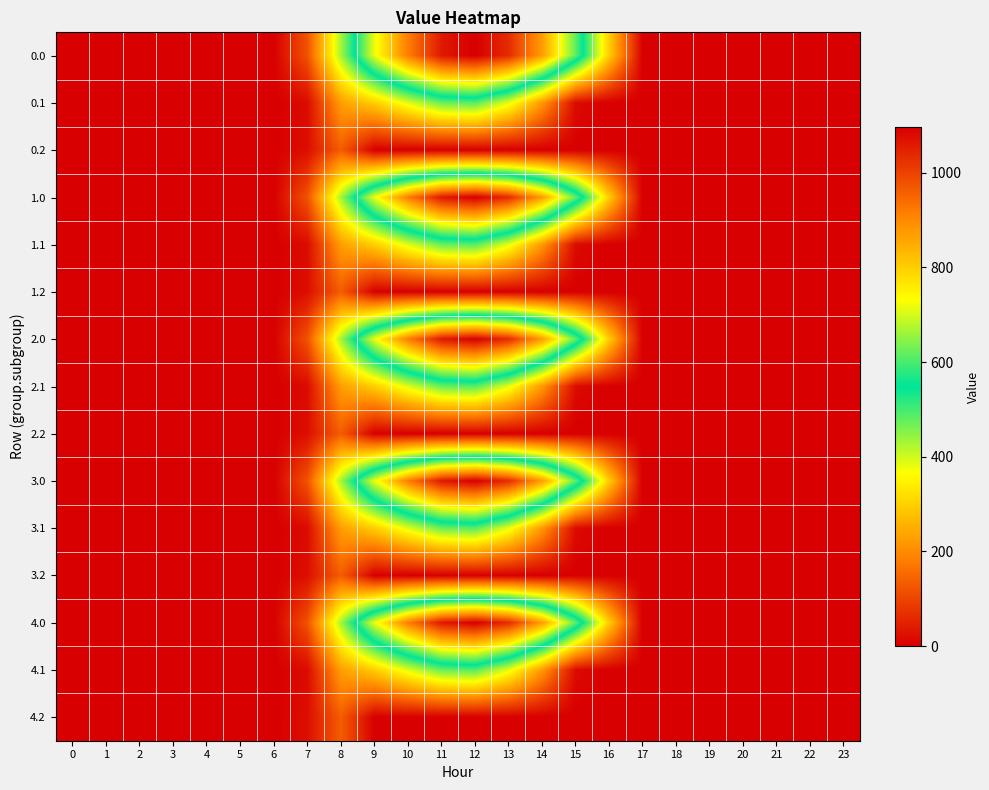

Which has a higher value, 22 or 0?

22